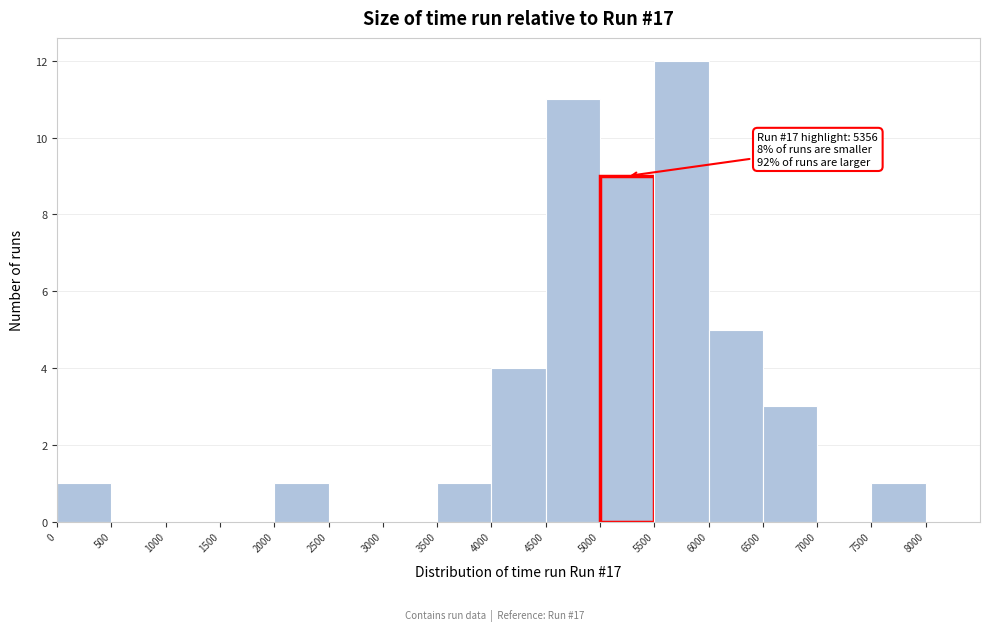

Which range on the x-axis has the tallest bar?

5500 to 6000